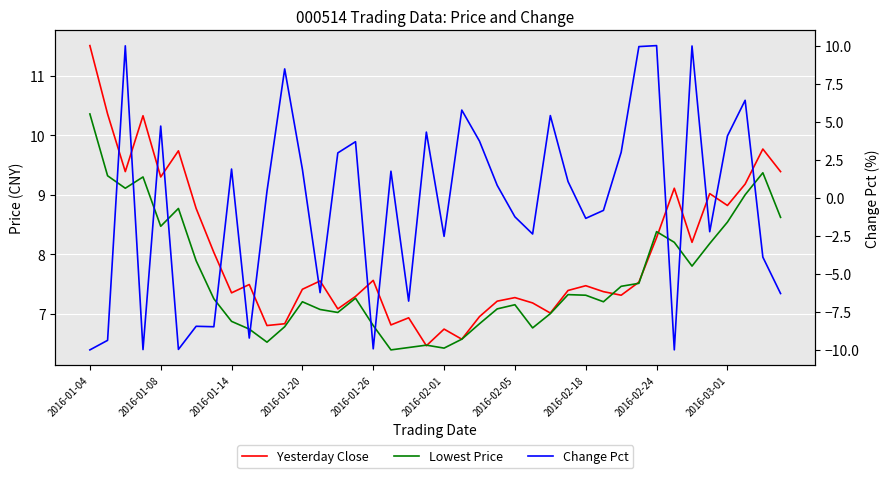

What is the maximum value for Lowest Price?

10.4